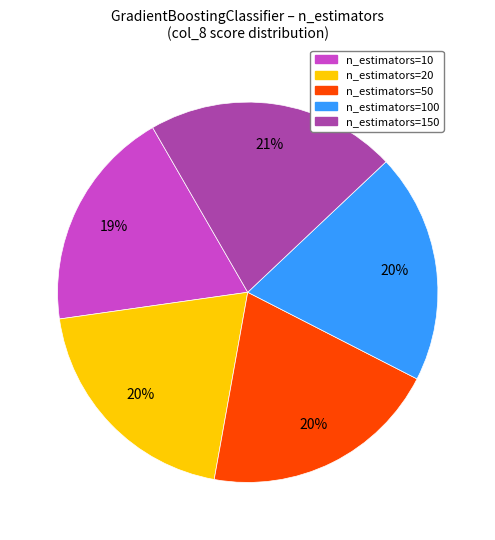

To the nearest percent, what is the average slice percentage?

20%